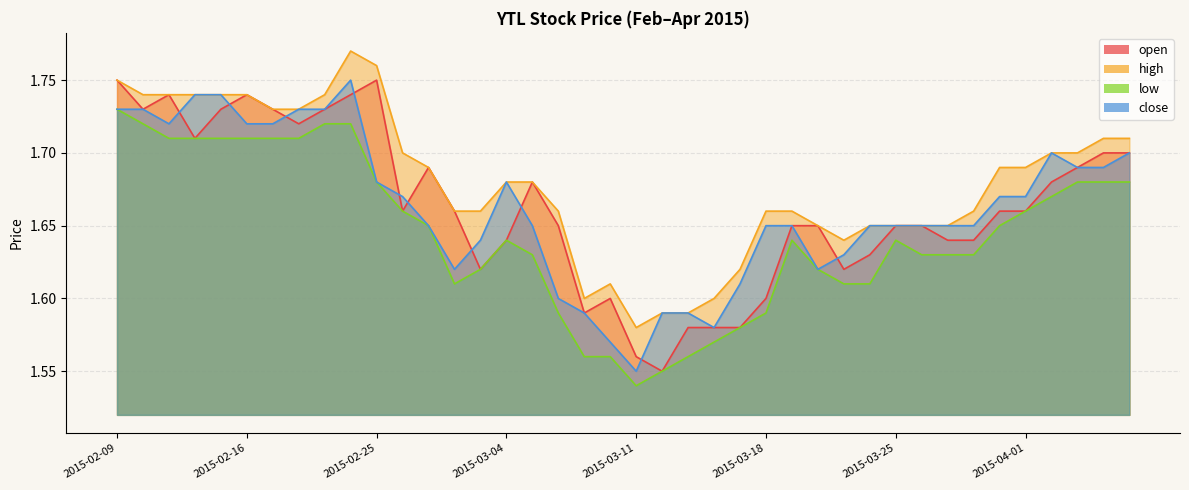

Does the chart have visible grid lines?

Yes